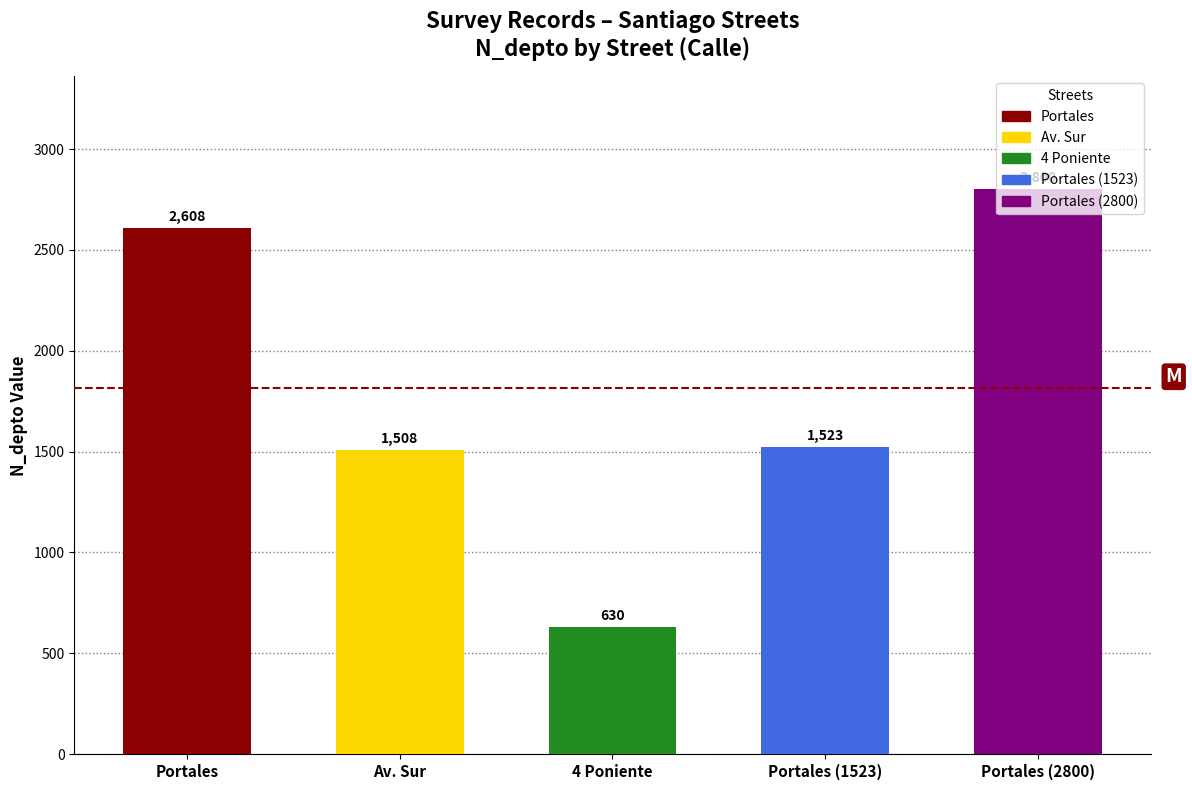

Read the value at Portales.

2608